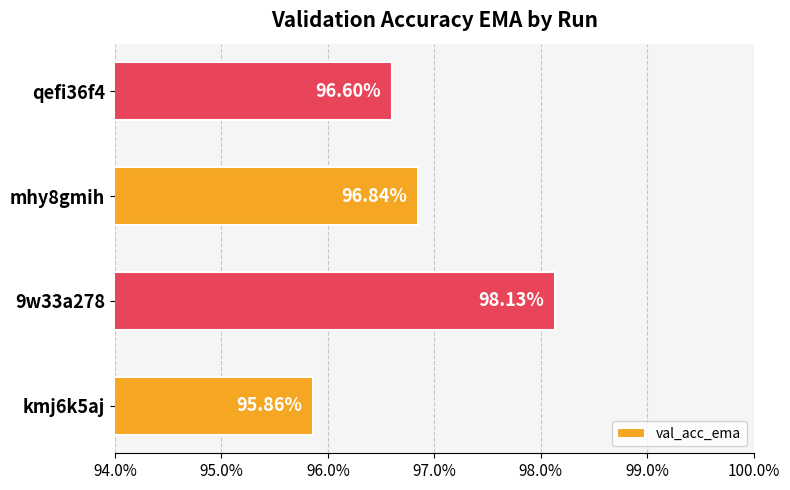

How many values are between 0 and 1?

4